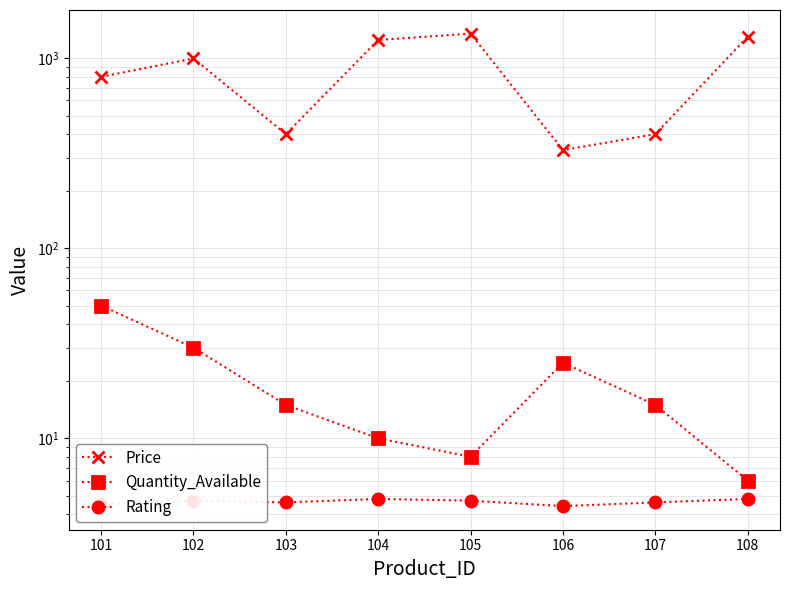

At which label does Price reach its minimum?

106